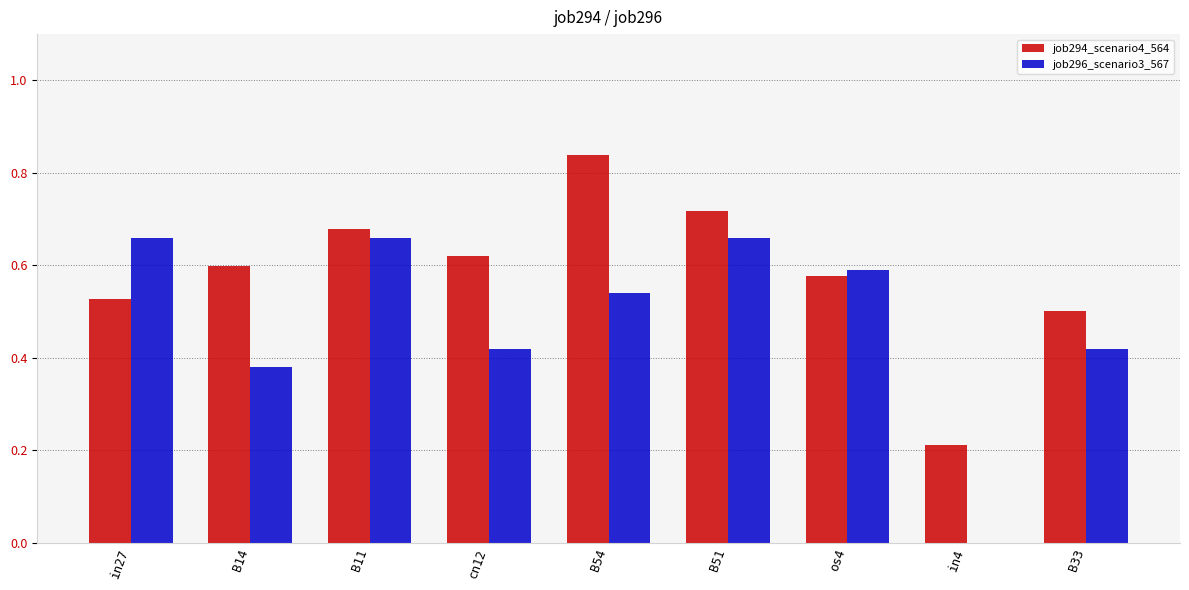

Which category has the highest value across all series?

B54